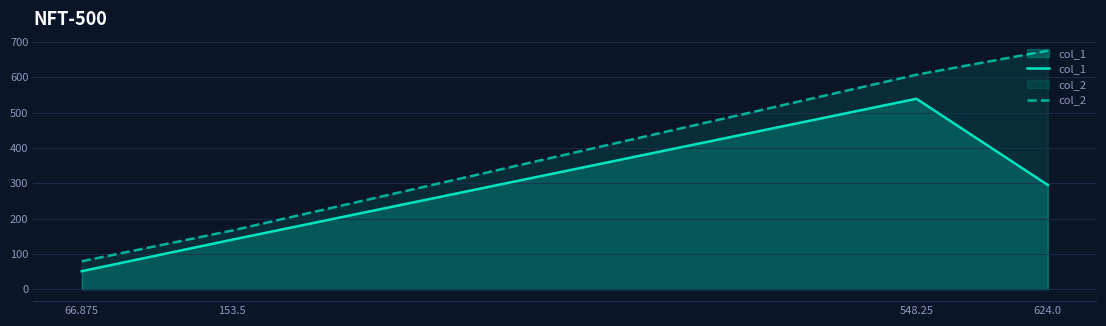

Does the chart display data point markers on the line(s)?

No